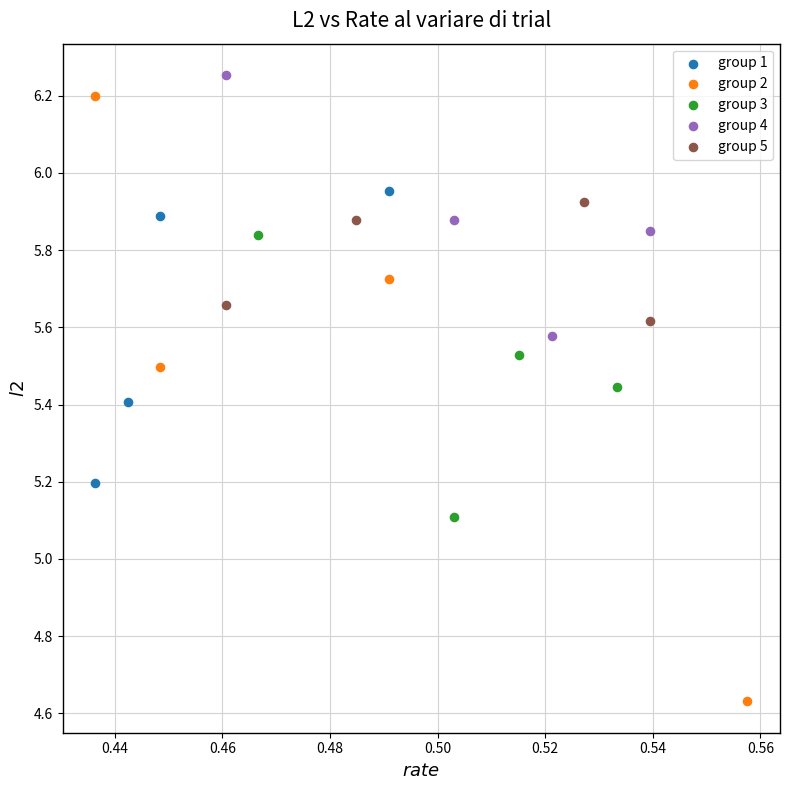

Which series has the largest Y range (max minus min)?

group 2